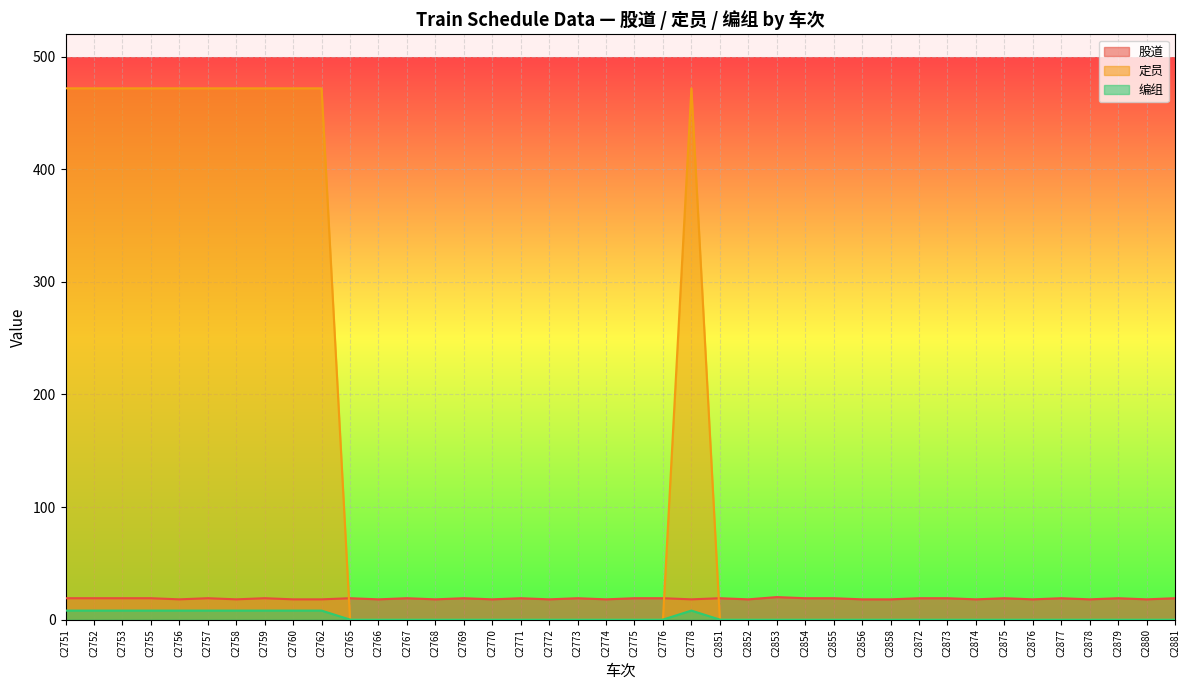

What is the value of the 股道 point at the 5th from the left?

18